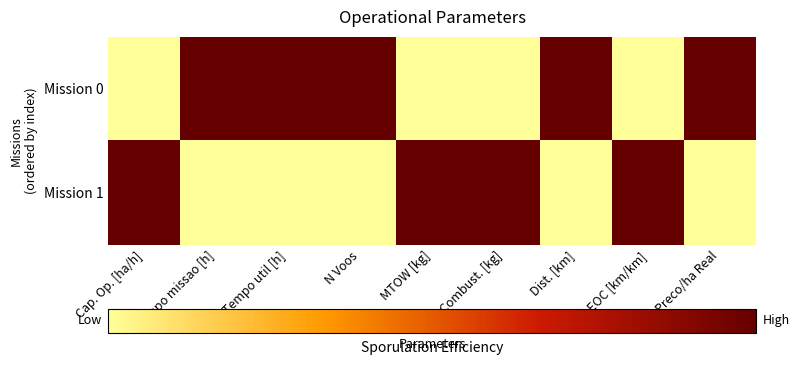

What is the difference between the highest and lowest values at EOC [km/km]?

1